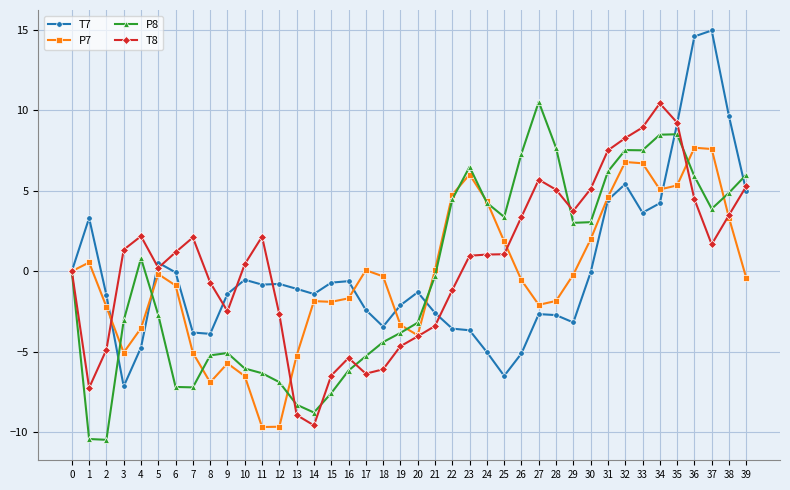

What is the sum of all P8 values?

-8.7